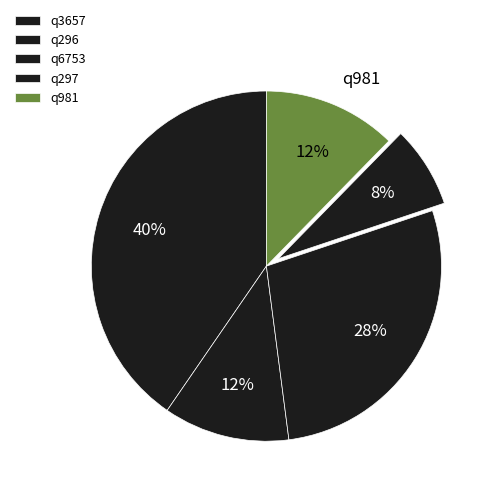

What percentage is the q296 slice, to the nearest percent?

12%